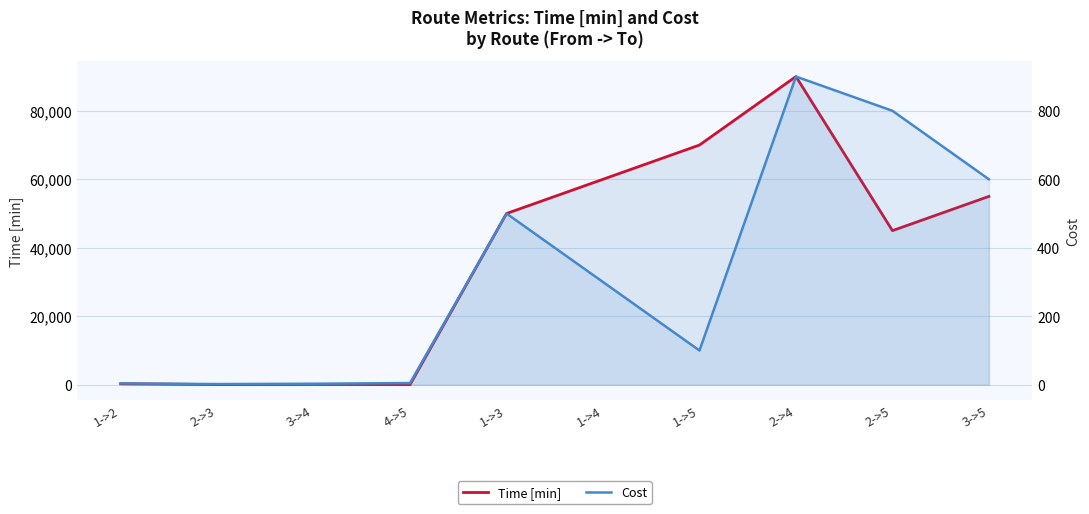

What is the sum of the Time [min] values at 2->4 and 4->5?

90030